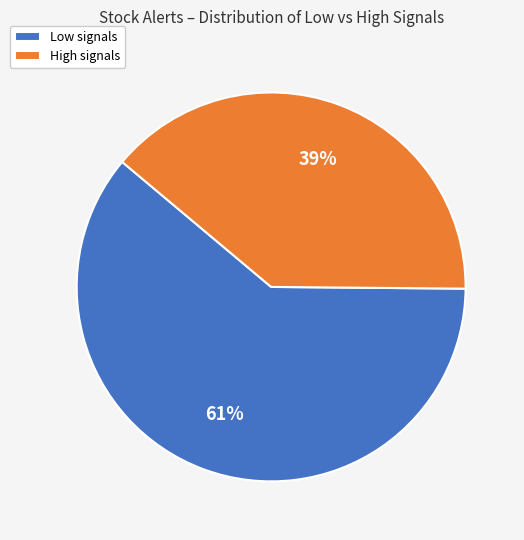

Which category has the smallest portion of the pie?

High